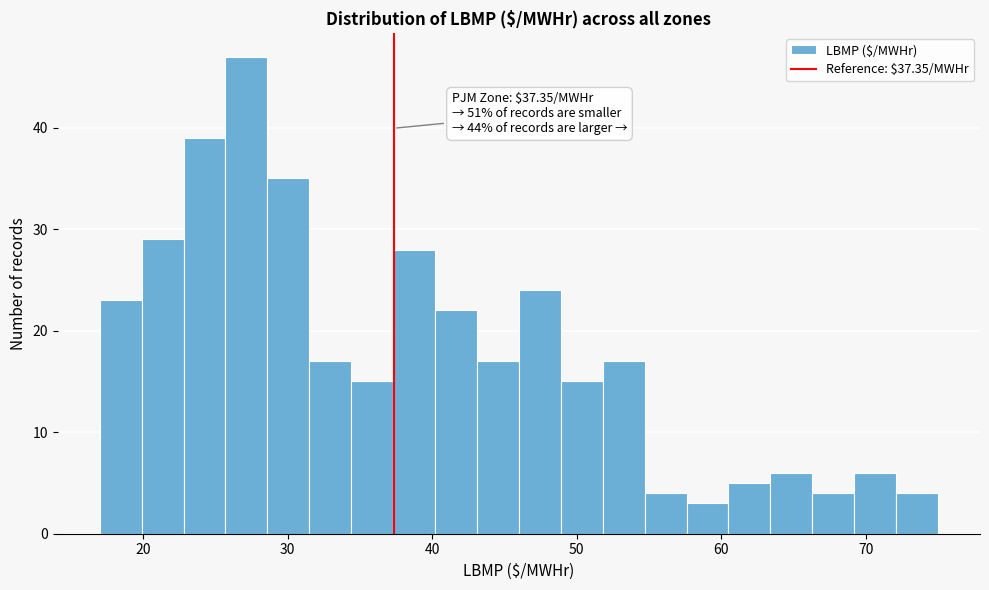

Read against the x-axis, roughly where is the centre of the tallest bar?

27